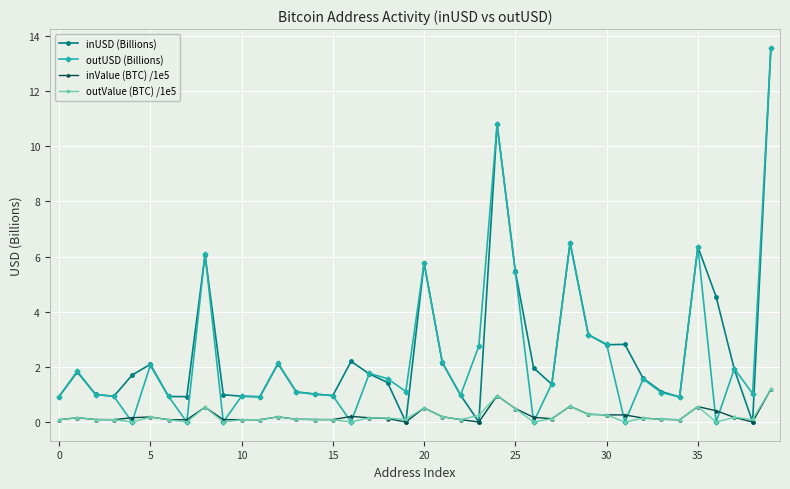

What are all the series names shown in the legend?

inUSD (Billions), outUSD (Billions), inValue (BTC) /1e5, outValue (BTC) /1e5